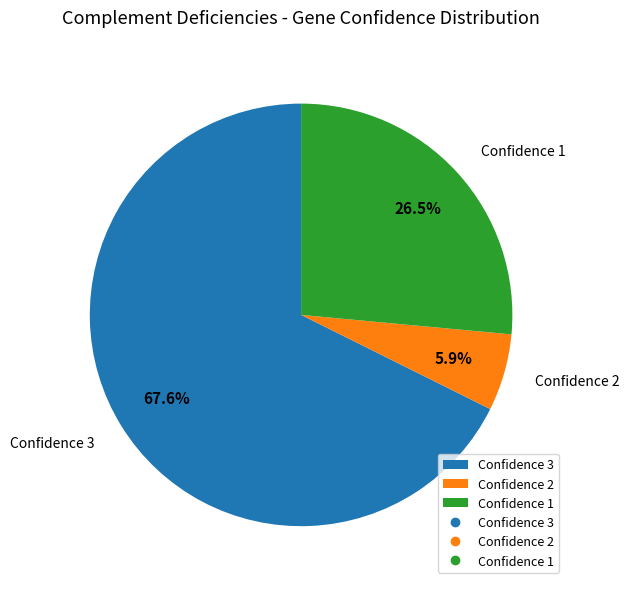

Rank the categories by value from lowest to highest.

Confidence 2, Confidence 1, Confidence 3